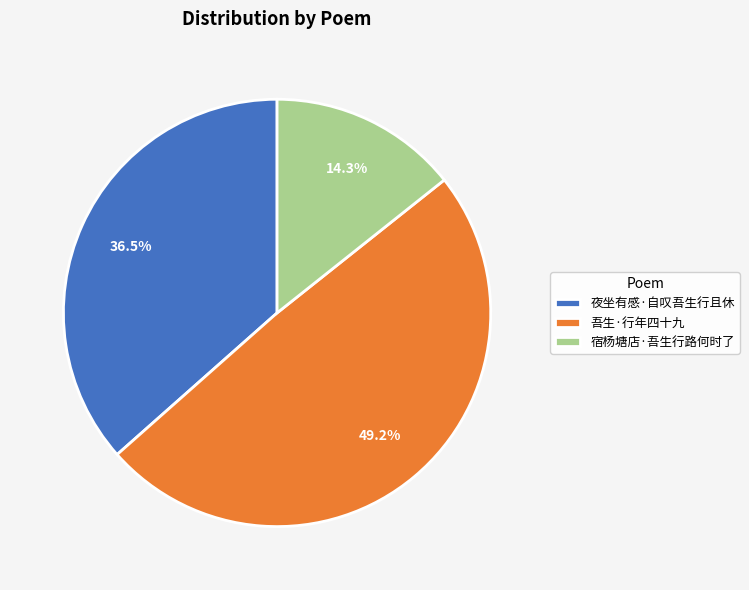

Is there a majority slice in this chart?

No